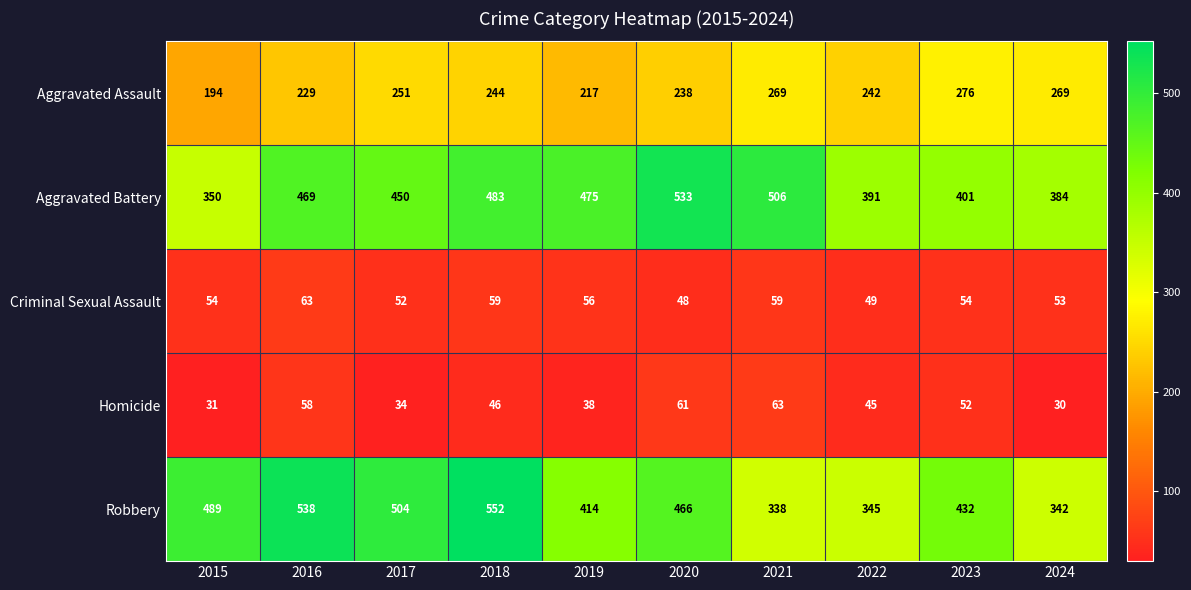

Rank the series at 2015 from lowest to highest value.

Homicide, Criminal Sexual Assault, Aggravated Assault, Aggravated Battery, Robbery